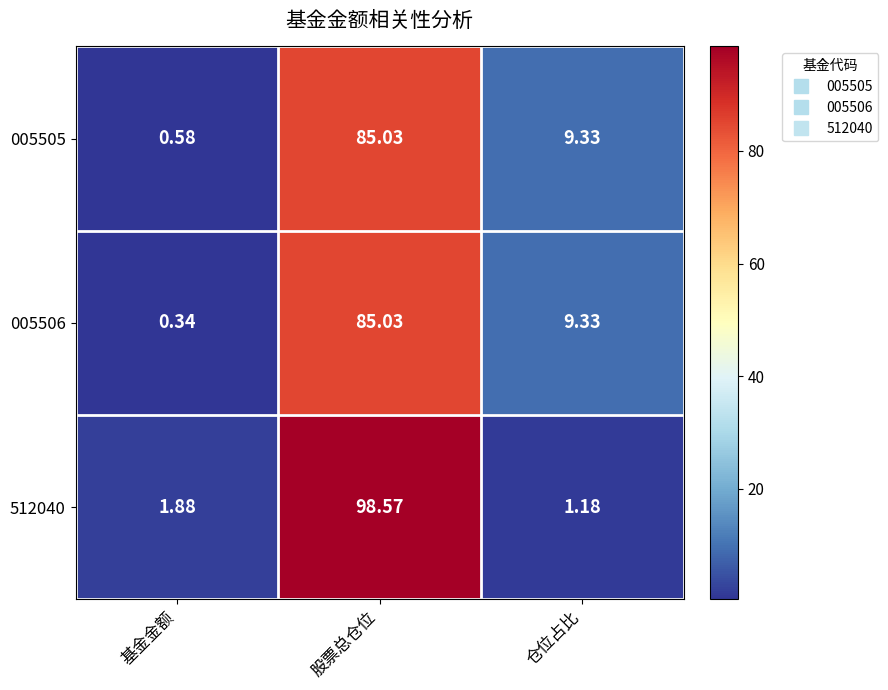

Which series has the largest total across all categories?

512040